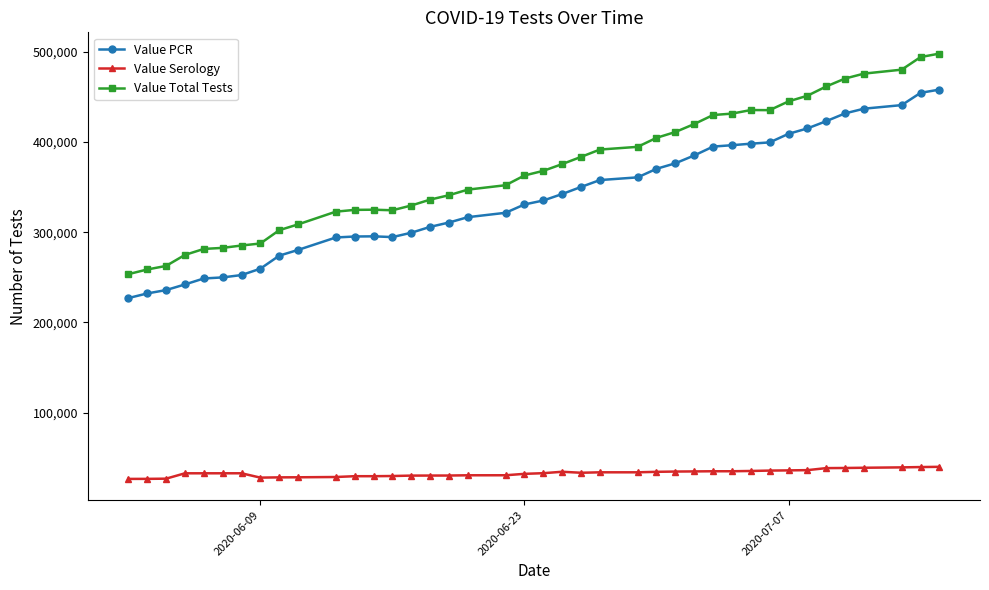

Which series has the largest total across all categories?

Value Total Tests